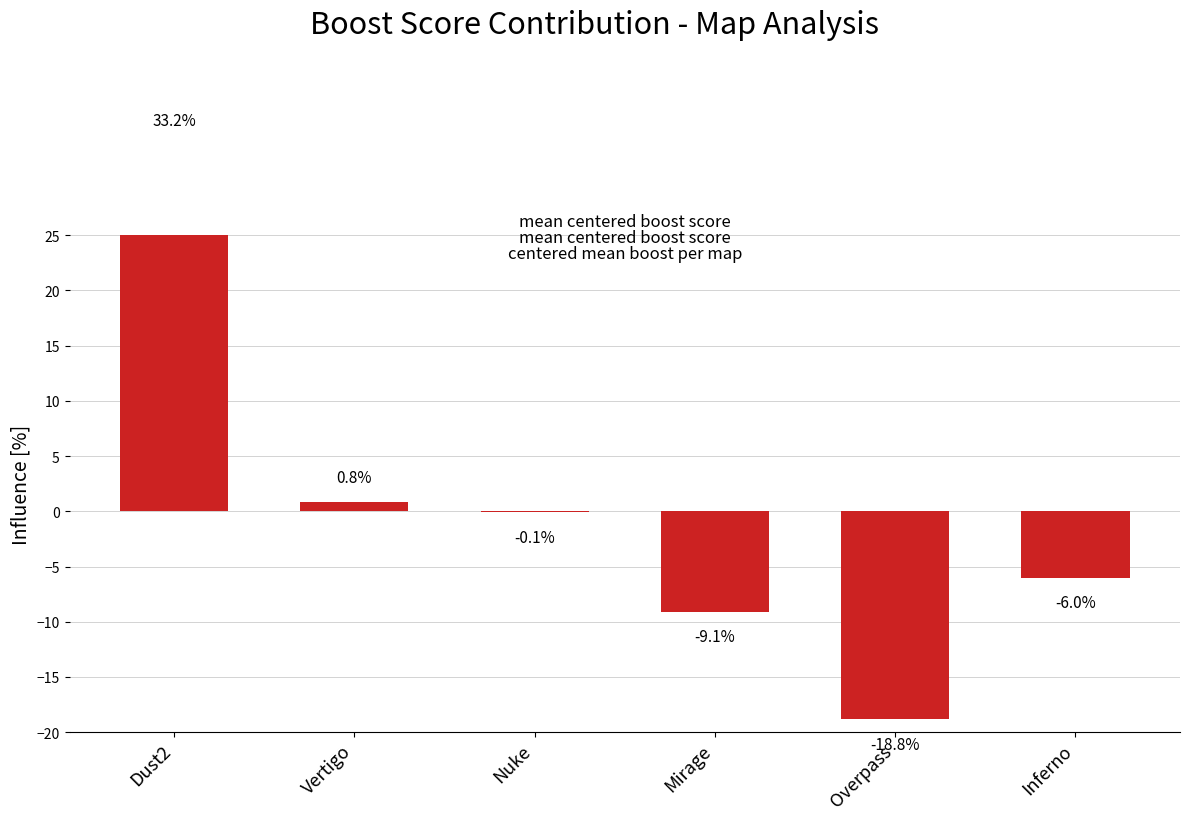

List the labels in order of value, smallest first.

Overpass, Mirage, Inferno, Nuke, Vertigo, Dust2